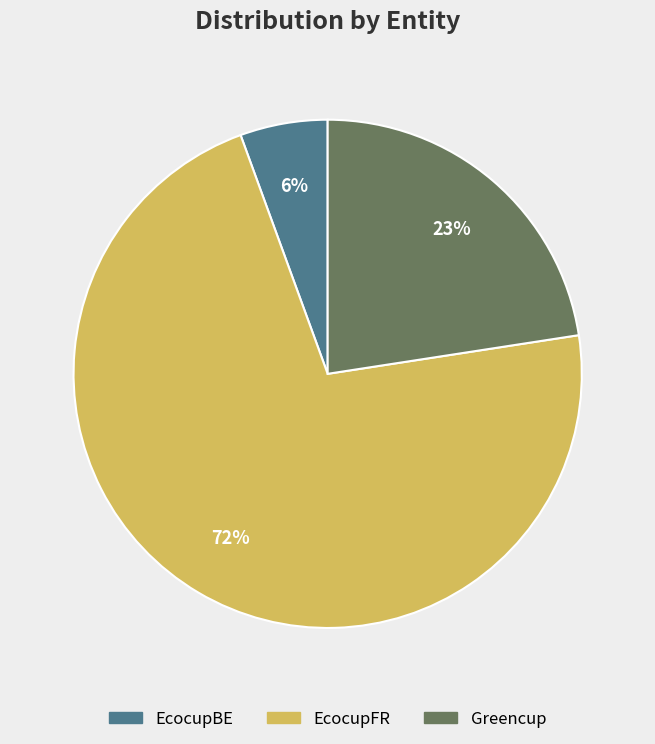

Is Greencup the majority of the pie?

No